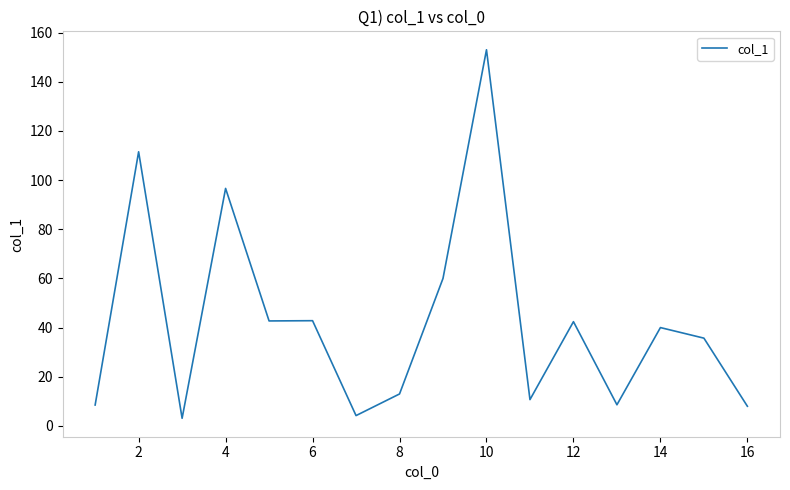

What is the greatest value displayed?

153.0